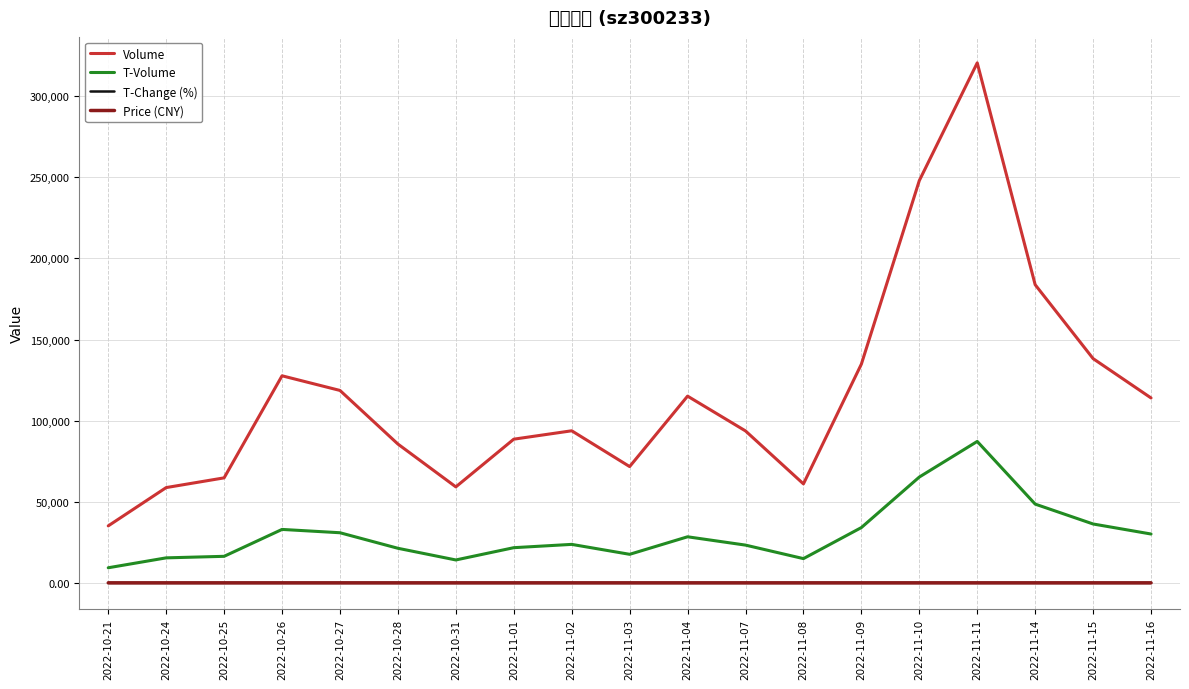

Is the value of T-Change (%) at 2022-11-07 greater than the value of Price (CNY) at 2022-11-09?

No